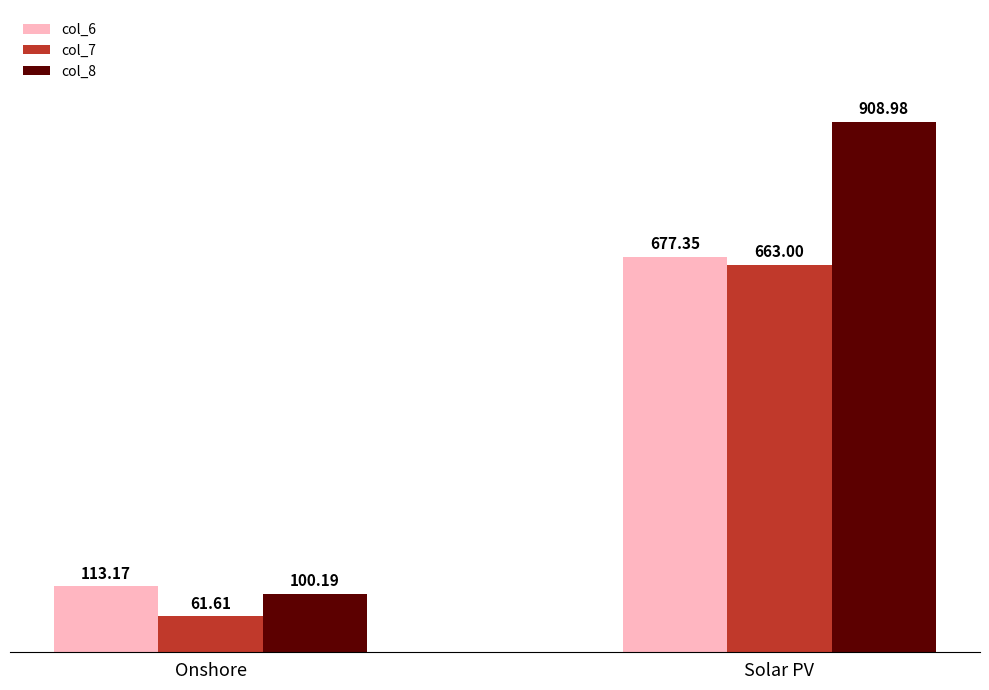

What is the difference between the highest and lowest values at Solar PV?

246.0